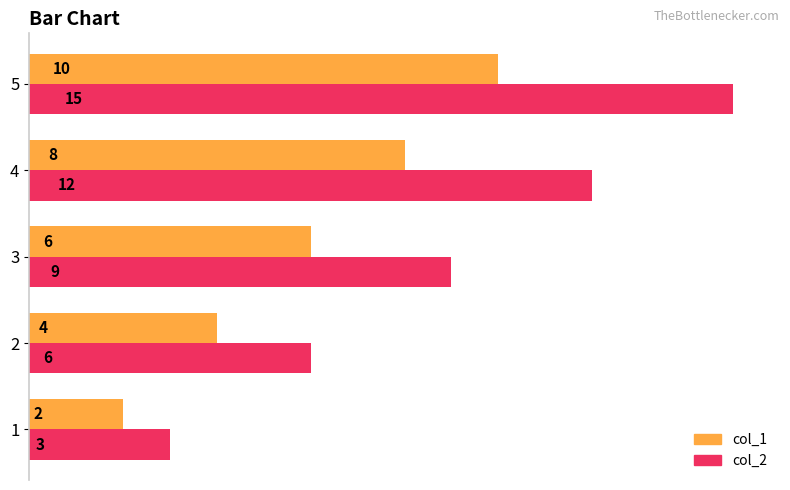

At which label does col_2 reach its peak?

5